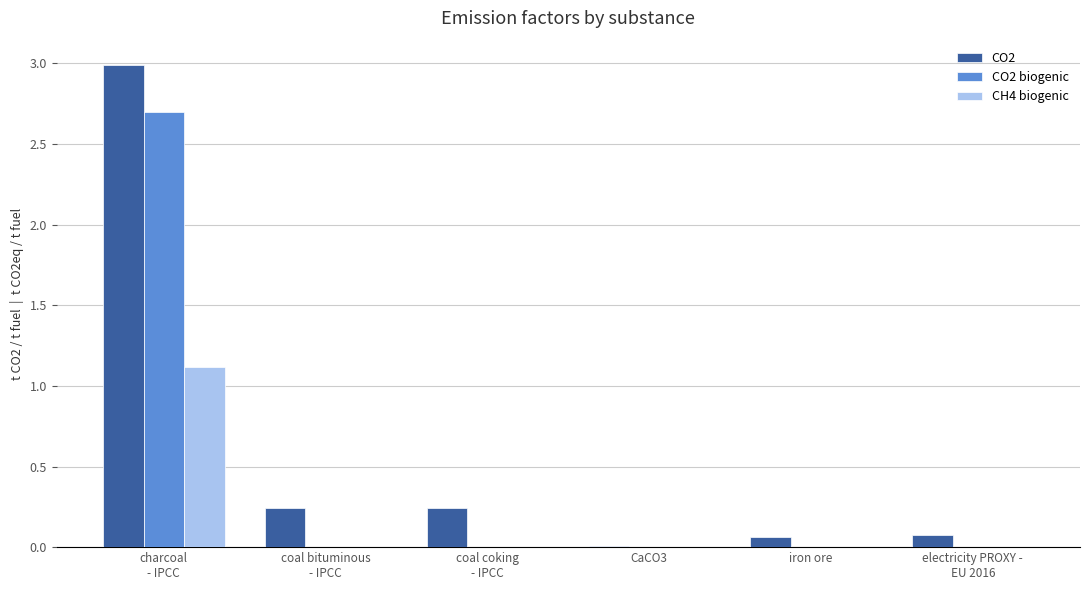

Which category has the highest value in the CO2 biogenic series?

charcoal
- IPCC